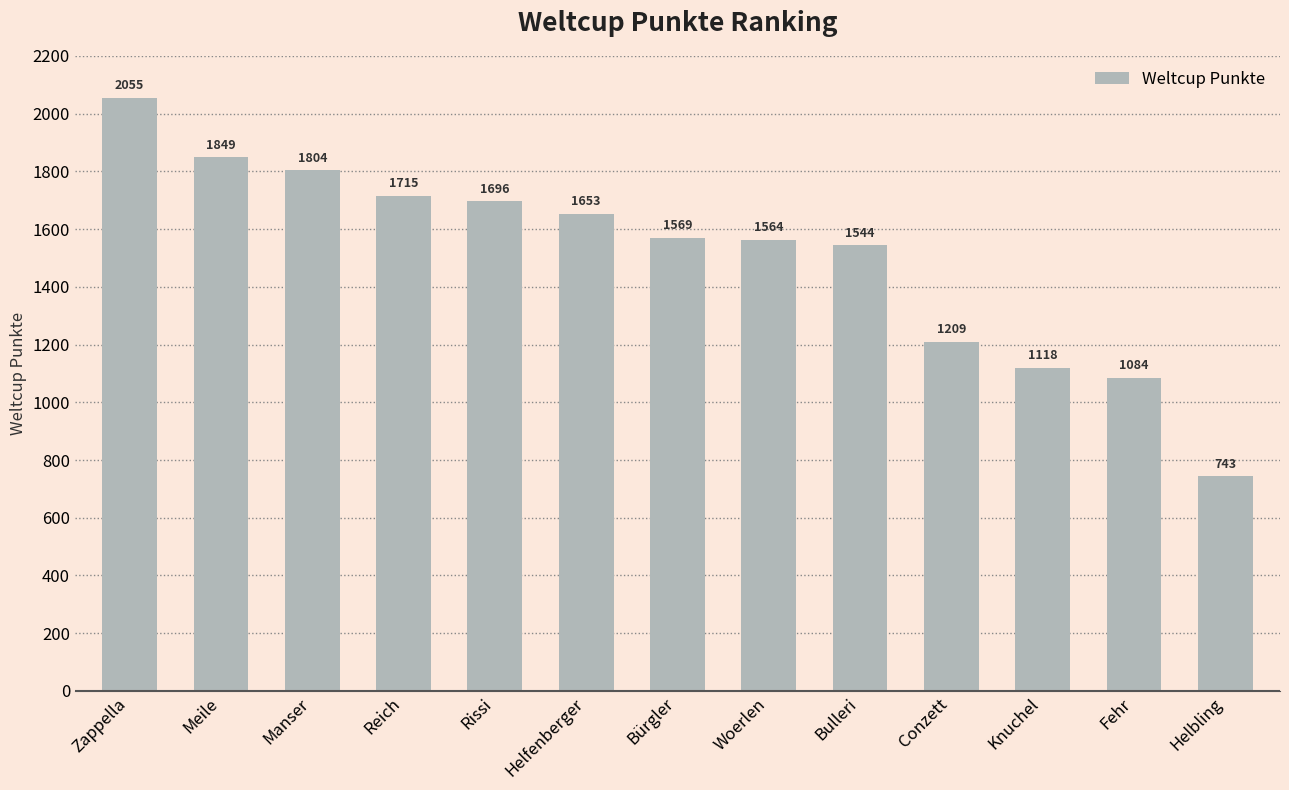

What position from the right is Helfenberger?

8